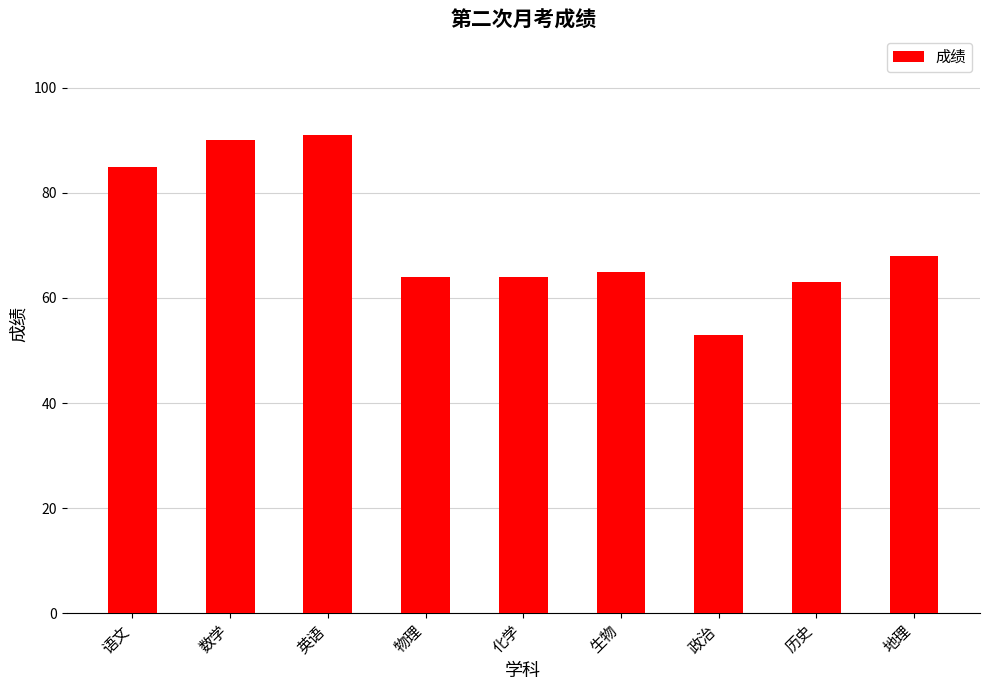

What is the change in value from 语文 to 英语?

+6